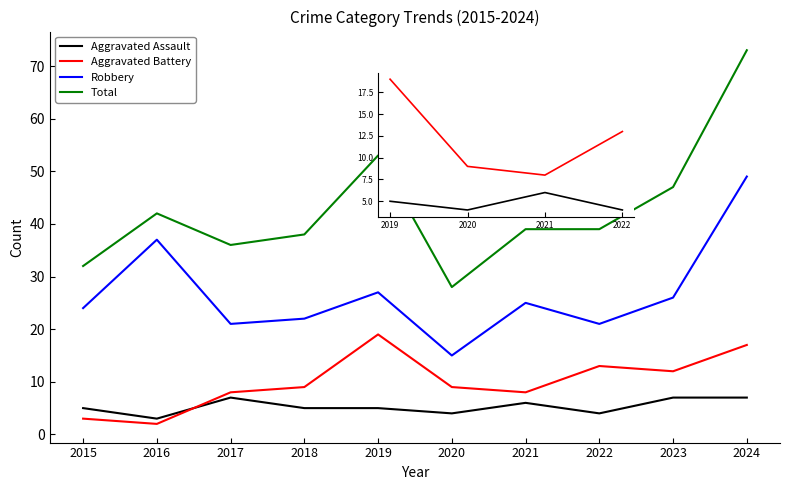

Does the chart have visible grid lines?

No